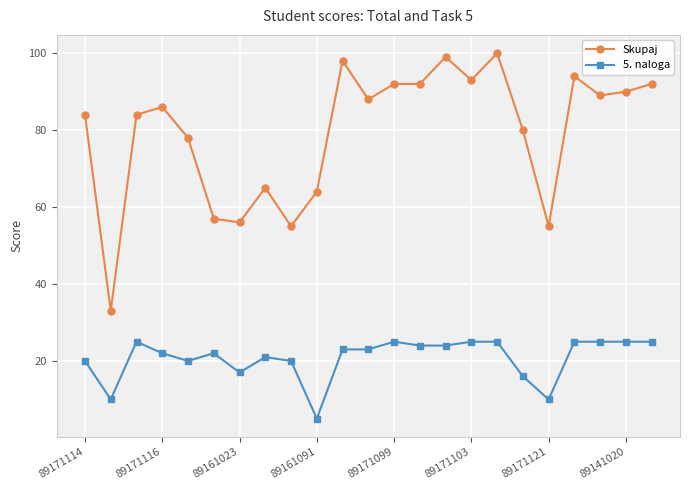

At how many categories does at least one series exceed 71?

16